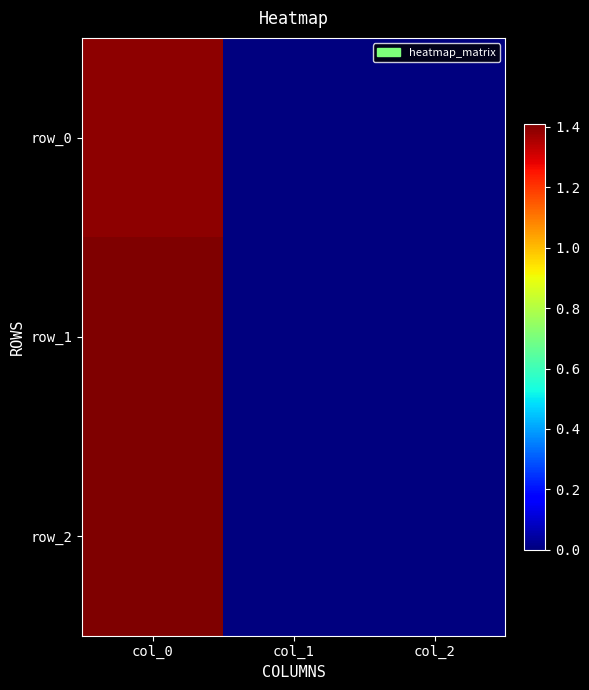

Between col_1 and col_2, which is larger?

col_1